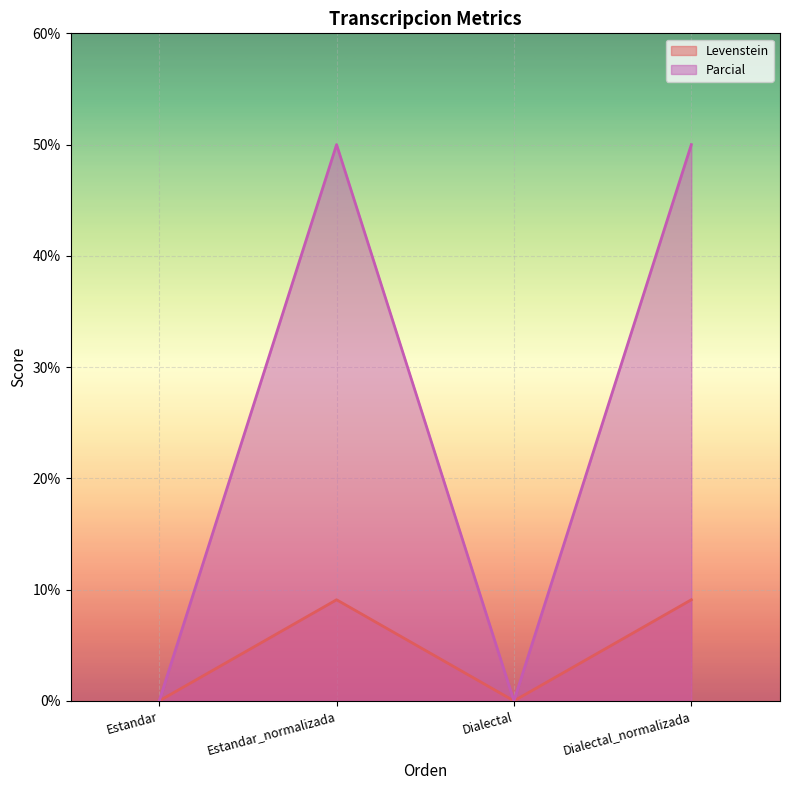

At which label does Parcial reach its minimum?

Estandar